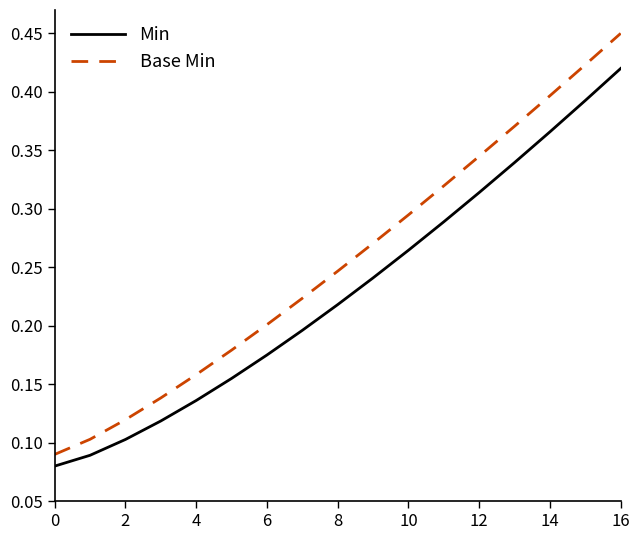

True or false: Base Min and Min cross at least once.

False